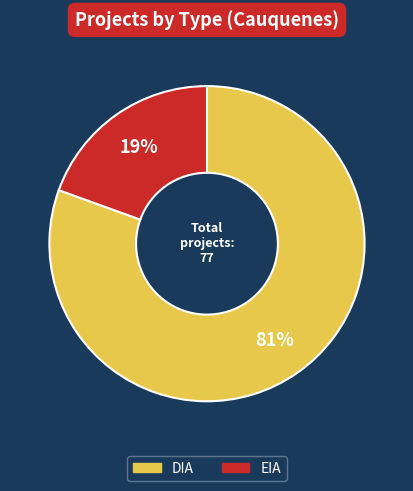

Count the number of slices in the pie.

2